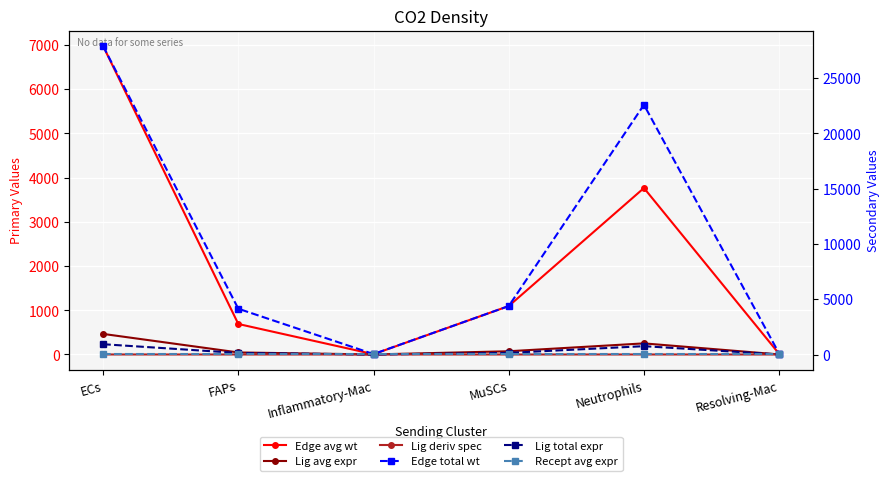

True or false: Edge average expression weight has more than 0 points higher than both neighbors.

True